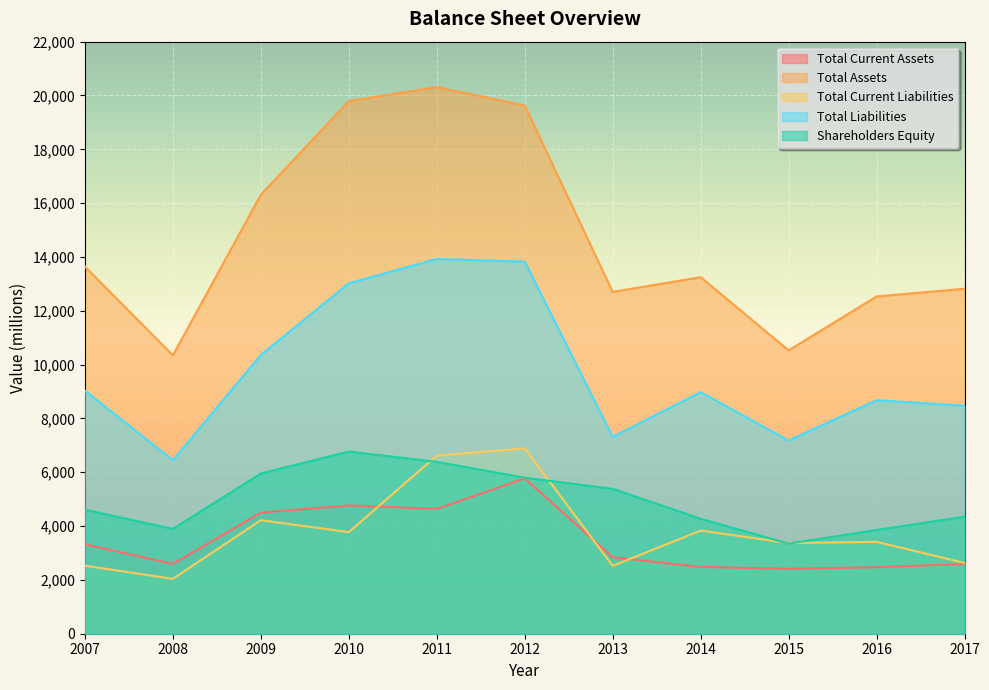

At which label is Total Assets closest to 15329?

2009